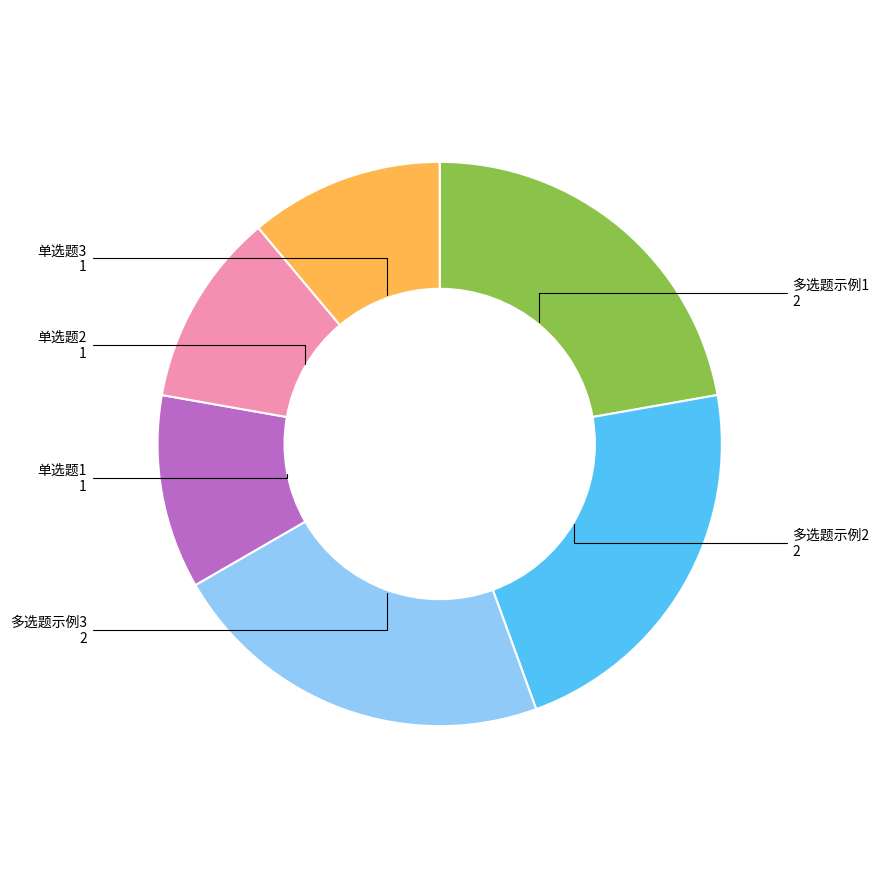

The 多选题示例2 slice represents 10% of the pie. True or false?

False